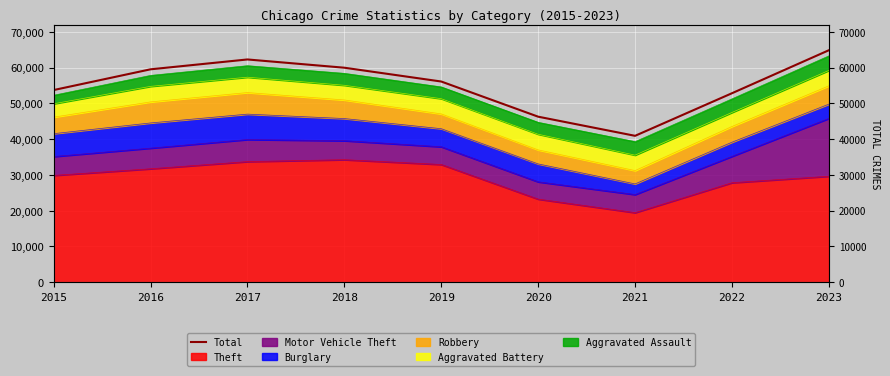

Reading right to left, extract all data points from this chart.

2023=64868	2022=52838	2021=40926	2020=46278	2019=56113	2018=59974	2017=62283	2016=59526	2015=53725